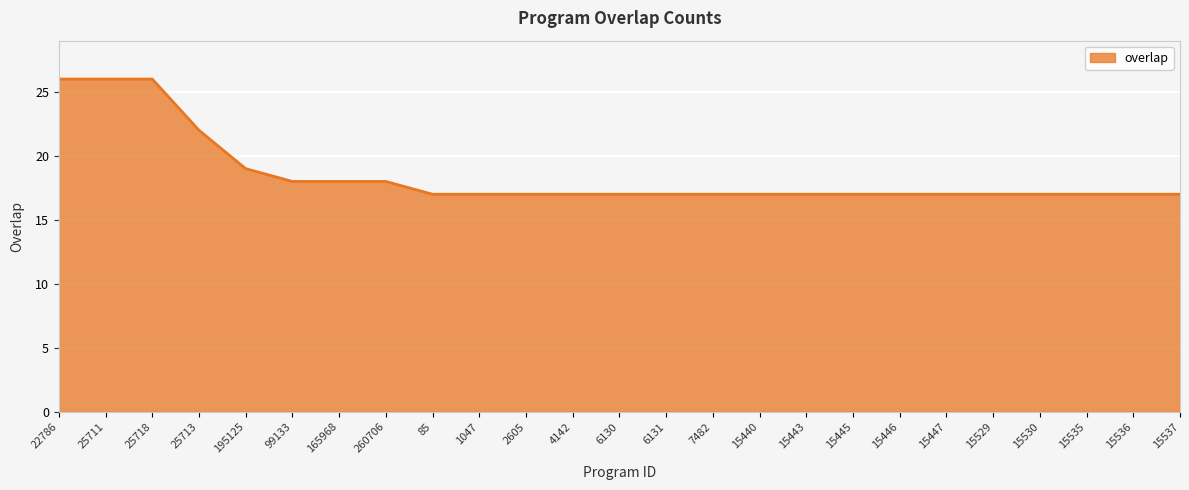

What is the minimum value shown in the chart?

17